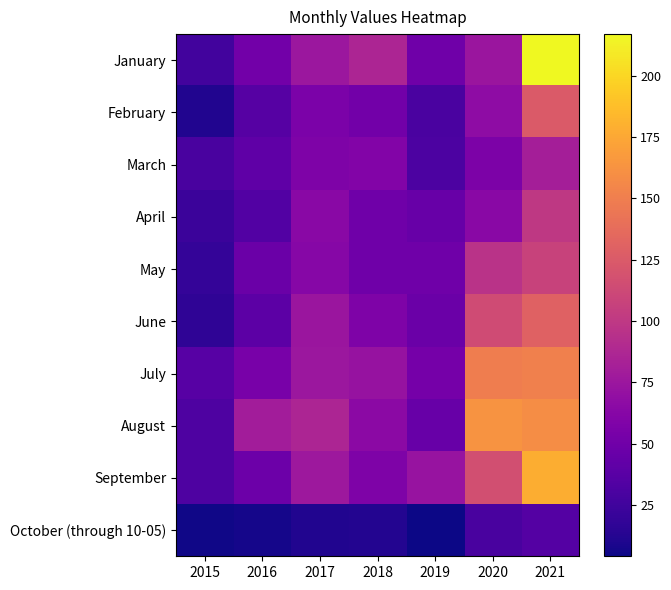

Reading right to left, transcribe all the data shown in this chart.

January: 2021=217	2020=74	2019=49	2018=86	2017=75	2016=51	2015=26
February: 2021=125	2020=67	2019=30	2018=51	2017=56	2016=36	2015=11
March: 2021=81	2020=57	2019=31	2018=60	2017=58	2016=41	2015=29
April: 2021=100	2020=64	2019=45	2018=49	2017=64	2016=34	2015=23
May: 2021=108	2020=96	2019=49	2018=49	2017=63	2016=47	2015=19
June: 2021=130	2020=114	2019=47	2018=58	2017=74	2016=39	2015=17
July: 2021=151	2020=149	2019=53	2018=72	2017=75	2016=54	2015=37
August: 2021=159	2020=163	2019=45	2018=65	2017=86	2016=79	2015=32
September: 2021=178	2020=117	2019=73	2018=58	2017=76	2016=48	2015=32
October (through 10-05): 2021=35	2020=29	2019=4	2018=12	2017=11	2016=7	2015=5